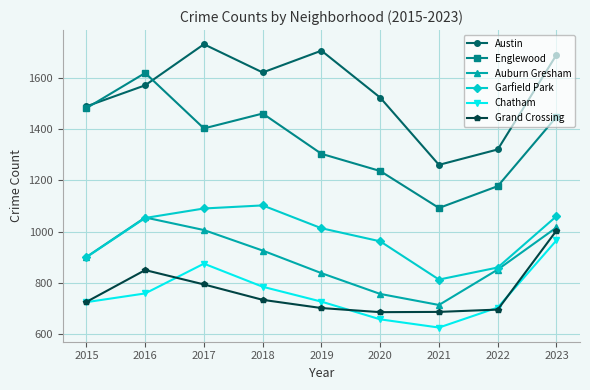

True or false: Austin and Auburn Gresham intersect in this chart.

False